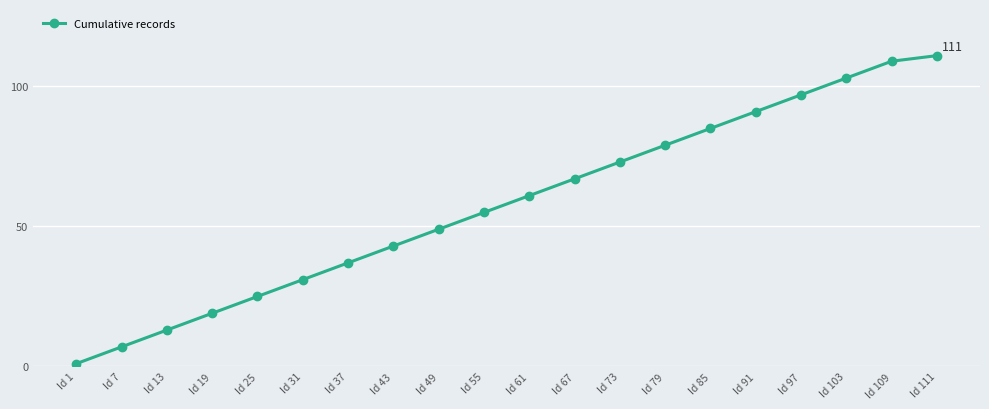

What is the average value?

58